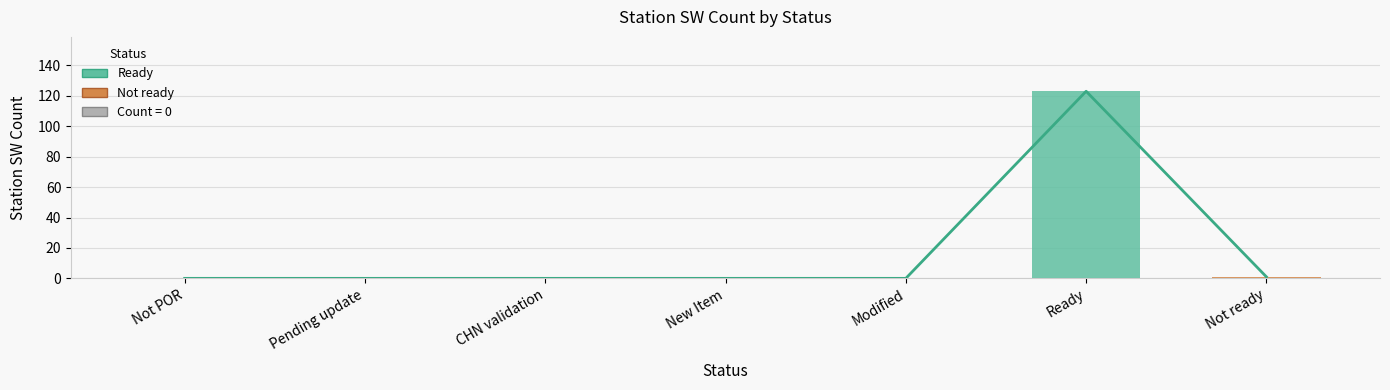

Reading left to right, what are all the values shown in this chart?

Trend: Not POR=0	Pending update=0	CHN validation=0	New Item=0	Modified=0	Ready=123	Not ready=1
Station SW Count: Not POR=0	Pending update=0	CHN validation=0	New Item=0	Modified=0	Ready=123	Not ready=1